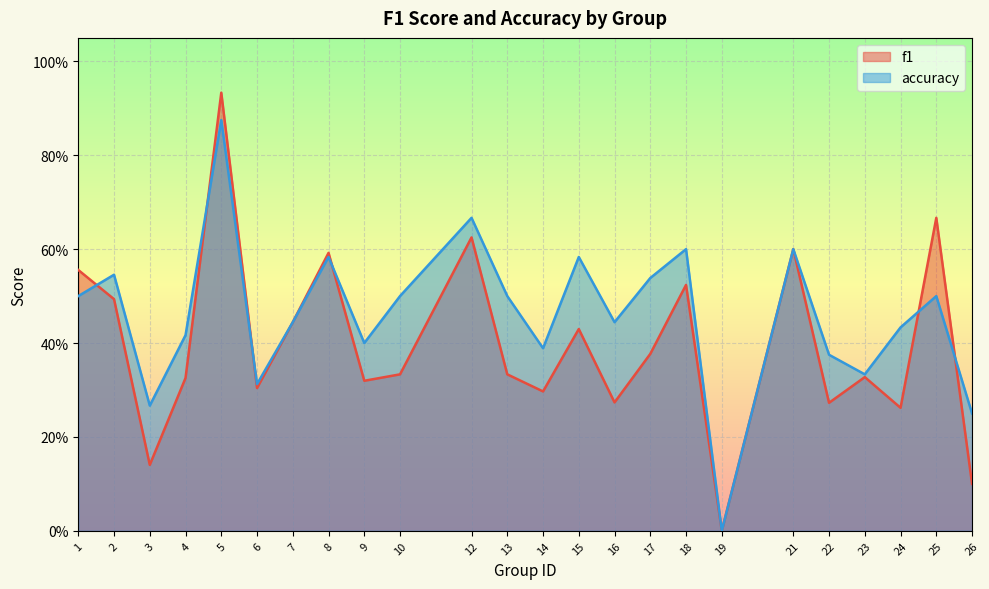

Where is the first local minimum for f1?

3